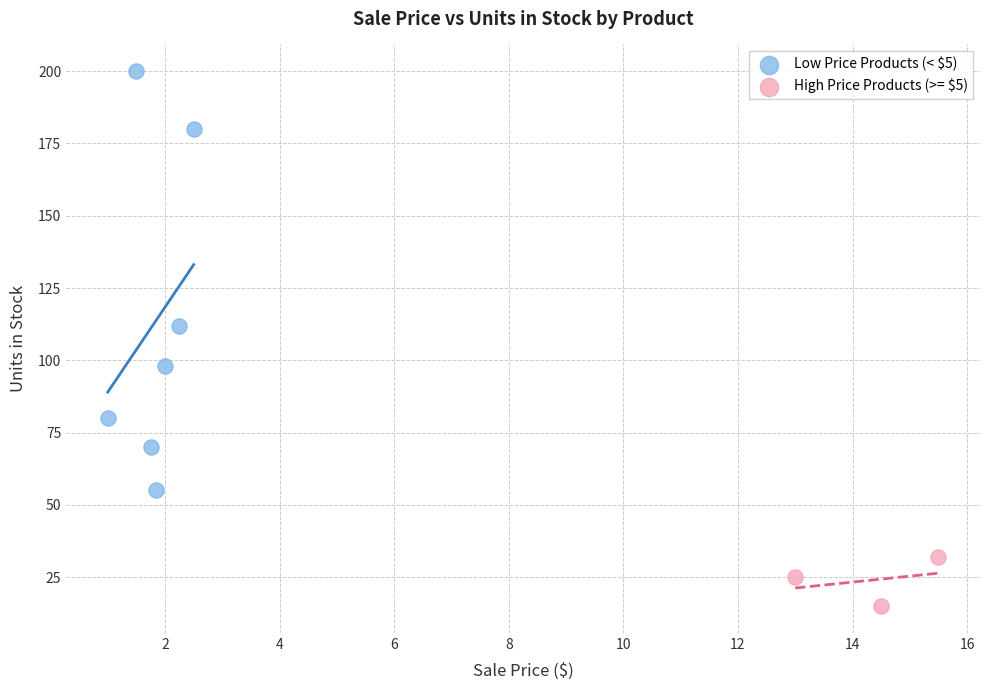

Which series reaches the minimum Y coordinate?

High Price Products (>= $5)